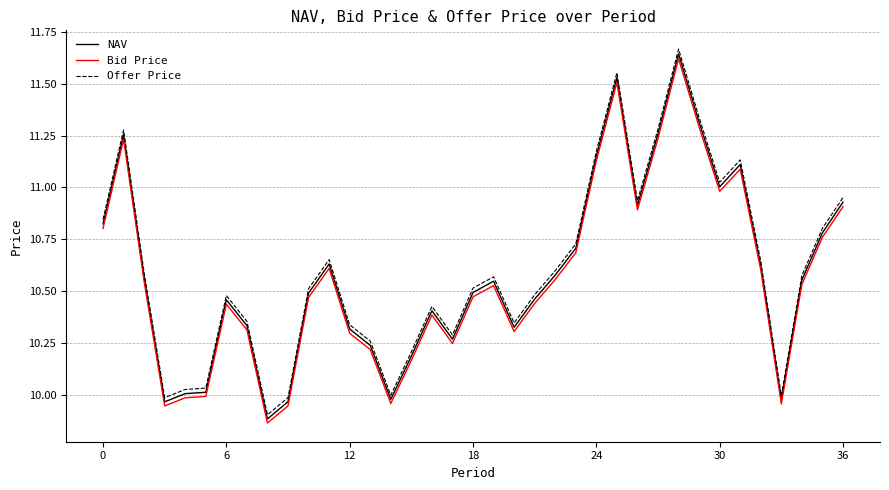

Which series has the largest range (max minus min)?

Offer Price